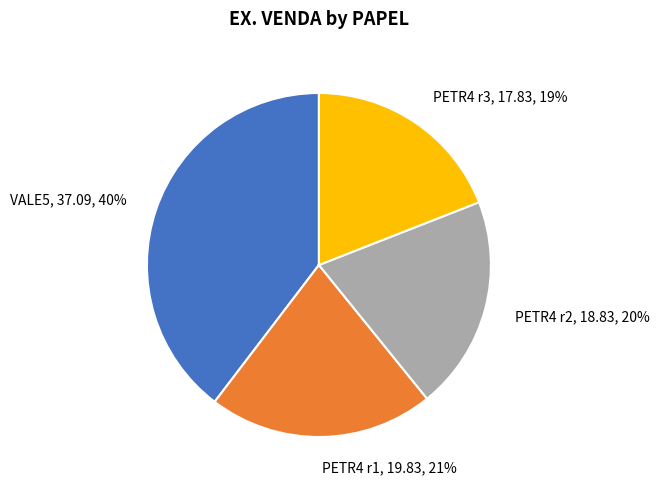

To the nearest percent, what is the average slice percentage?

25%